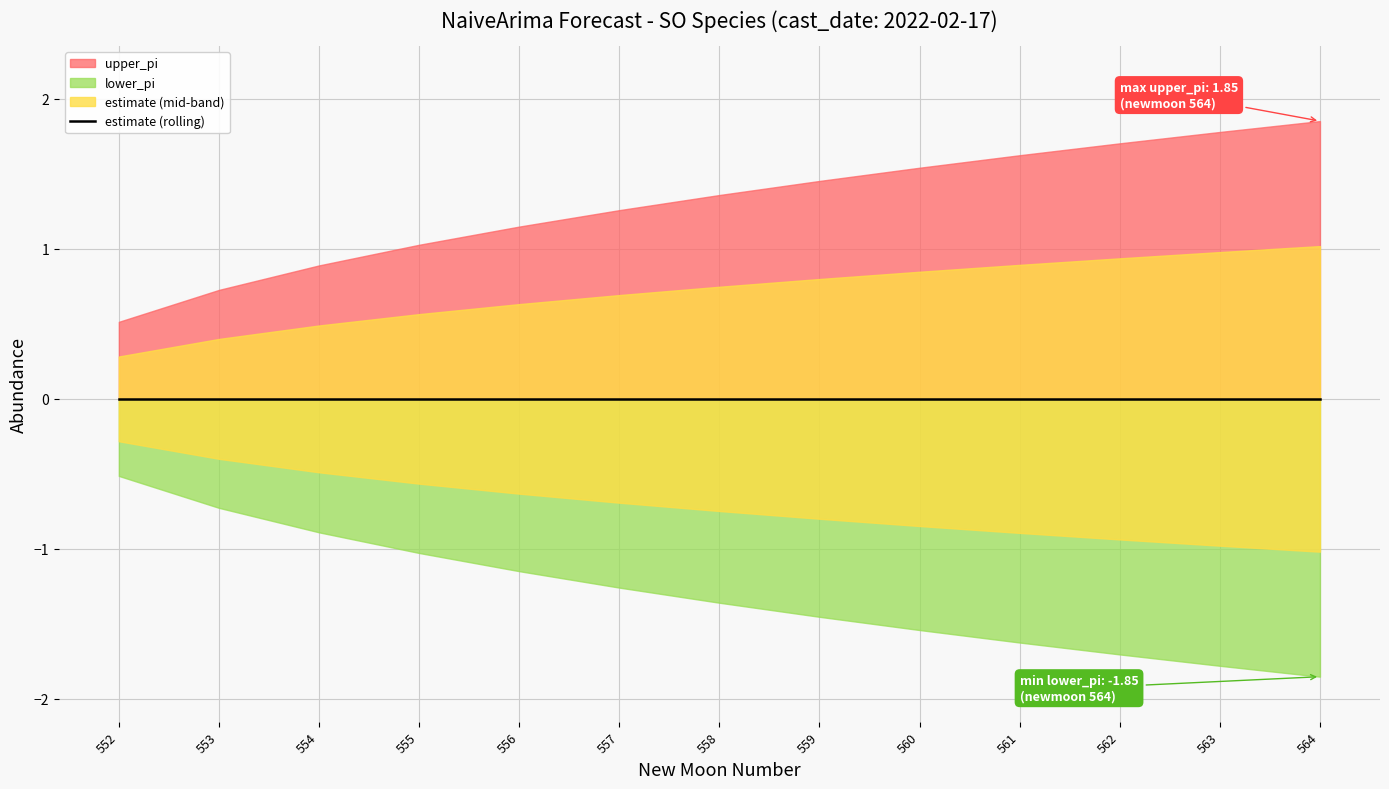

How many data points does each series have?

13